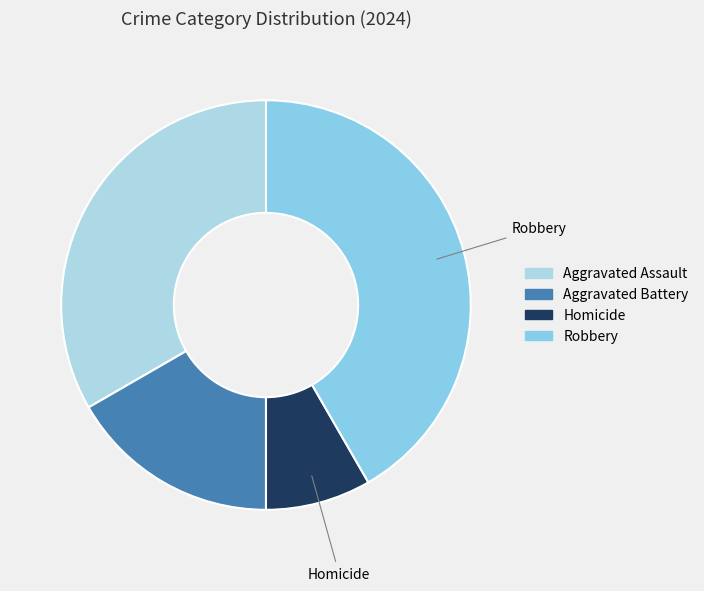

Count the number of slices in the pie.

4